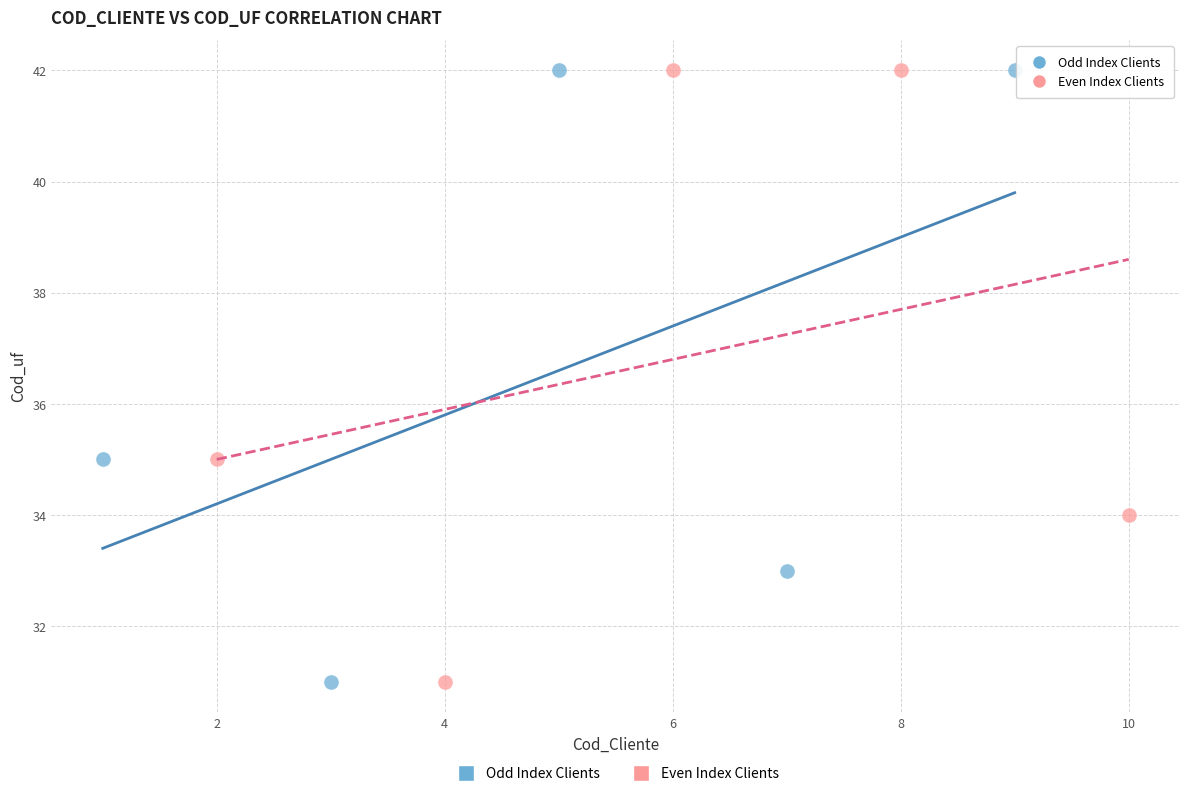

What are all the series names shown in the legend?

Odd Index Clients, Even Index Clients